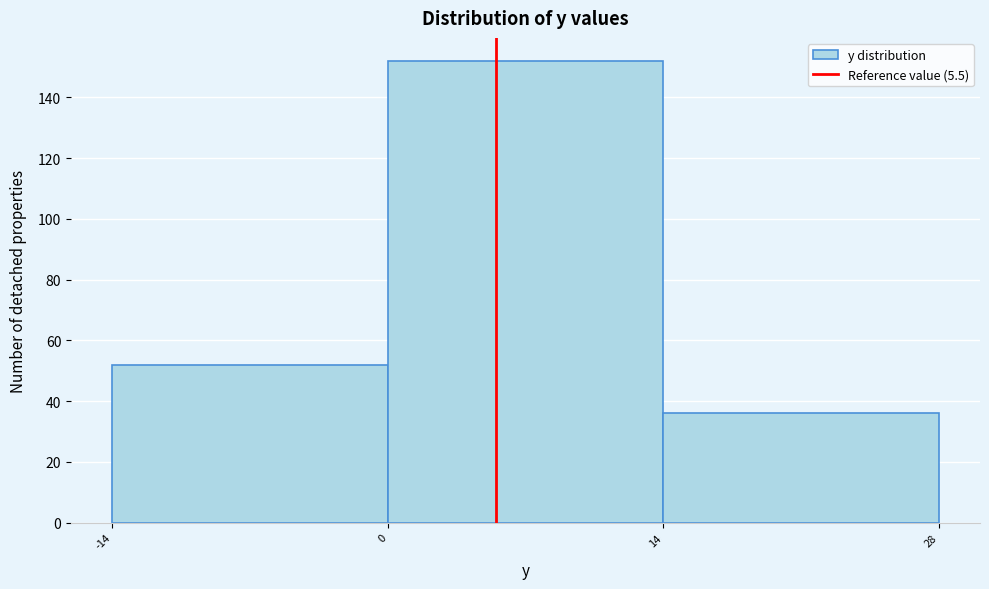

Over which range of the x-axis is the bar tallest?

0 to 14